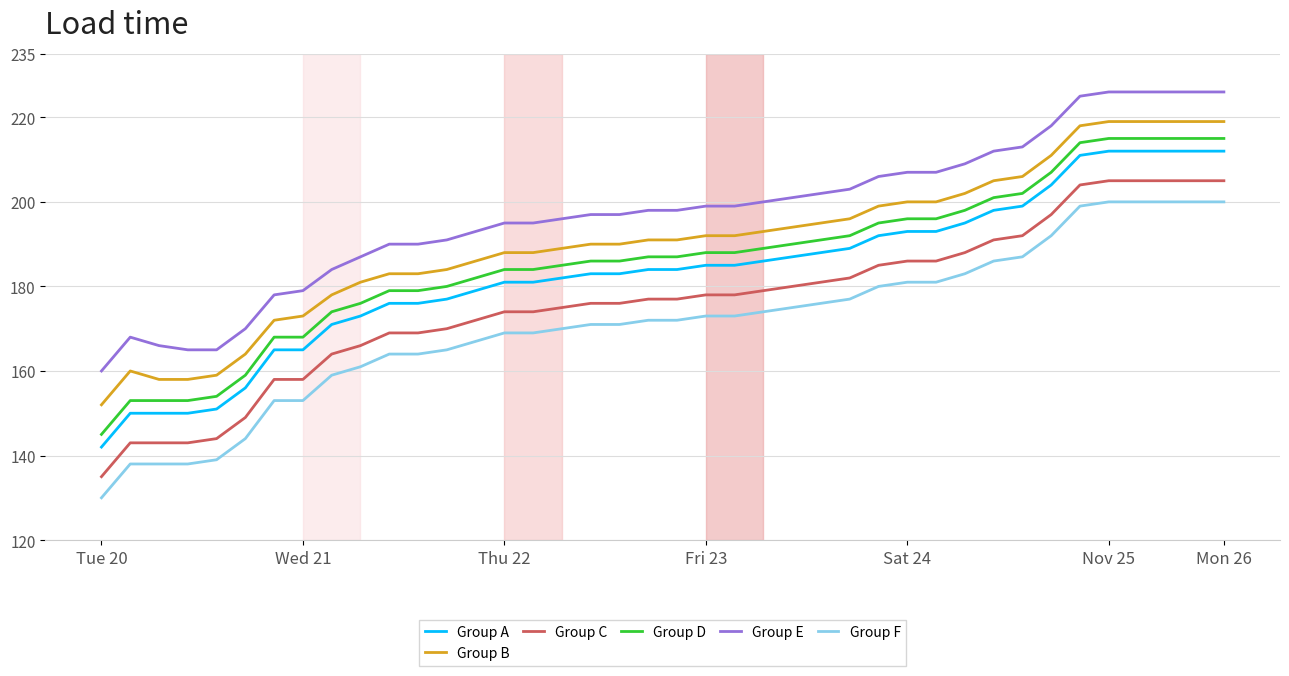

True or false: Group F and Group B intersect in this chart.

False